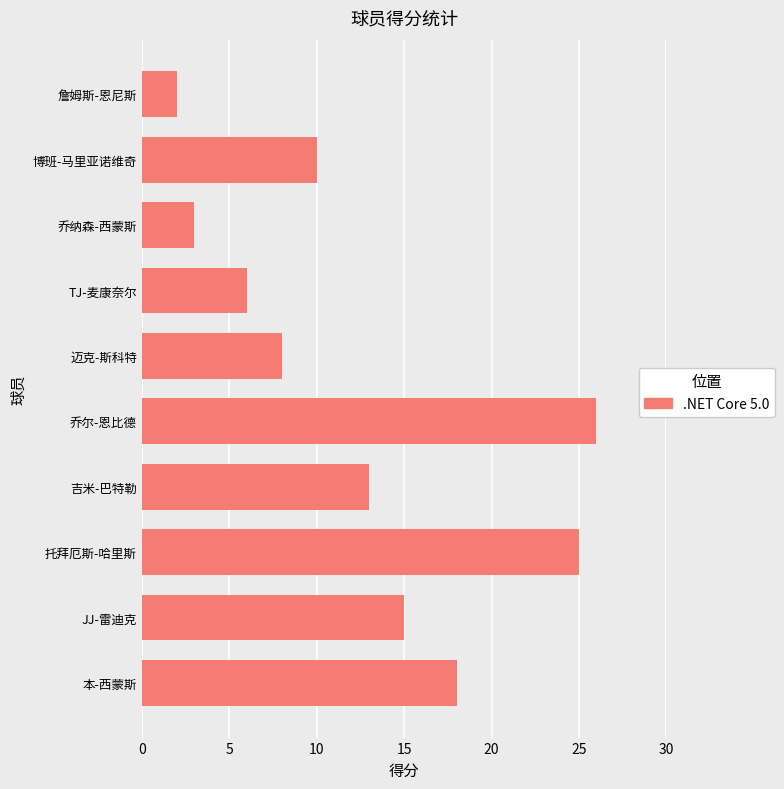

What is the maximum value shown in the chart?

26